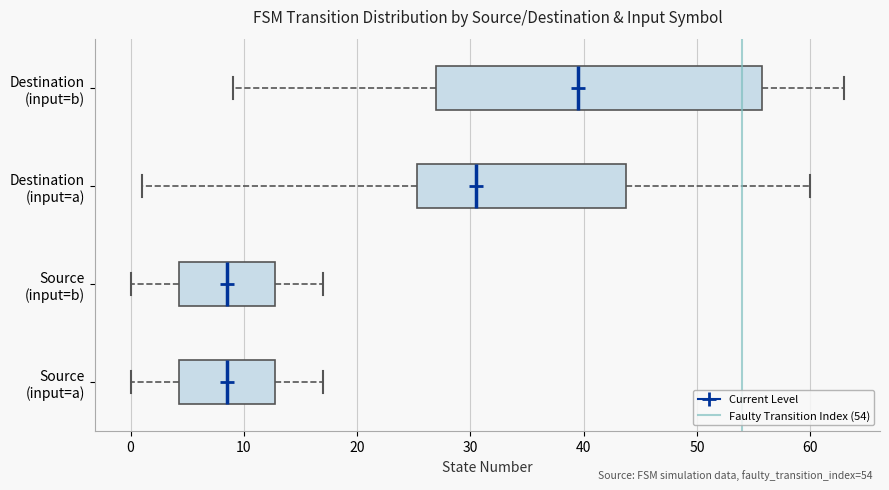

Which box is the widest, from its left edge to its right edge?

Destination (input=b)